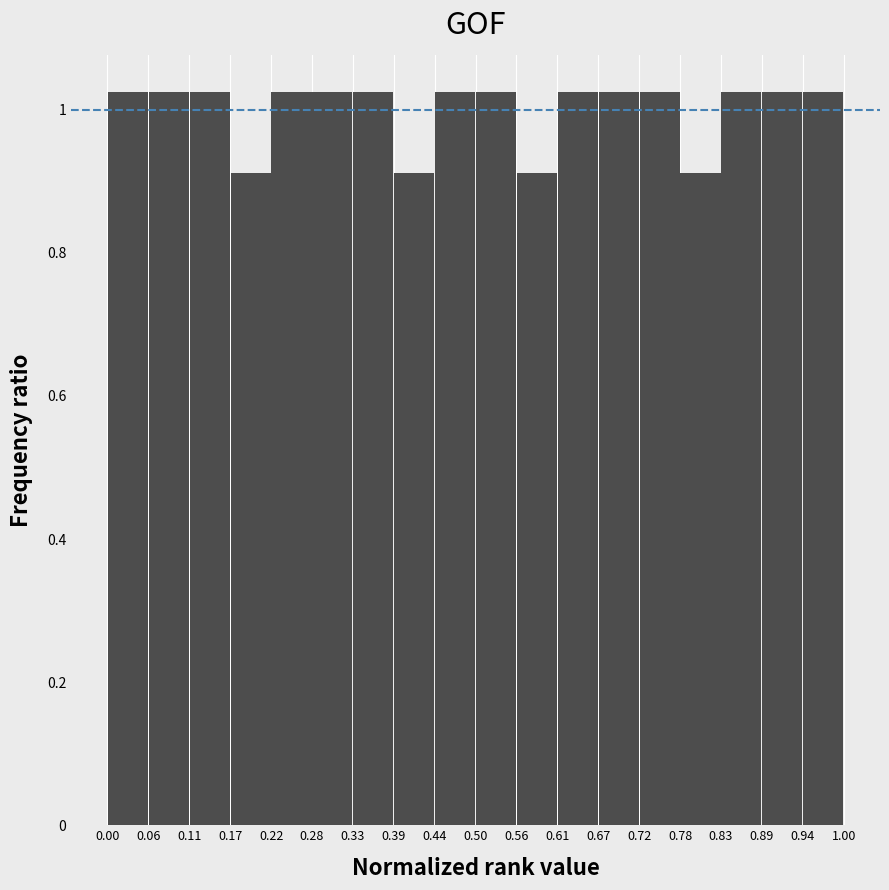

Reading left to right, list every bar in this chart as the range it spans on the x-axis followed by its height. The values are not printed on the chart, so give them approximately, as read against the axis.

0.00 to 0.06: 1.02
0.06 to 0.11: 1.02
0.11 to 0.17: 1.02
0.17 to 0.22: 0.92
0.22 to 0.28: 1.02
0.28 to 0.33: 1.02
0.33 to 0.39: 1.02
0.39 to 0.44: 0.92
0.44 to 0.50: 1.02
0.50 to 0.56: 1.02
0.56 to 0.61: 0.92
0.61 to 0.67: 1.02
0.67 to 0.72: 1.02
0.72 to 0.78: 1.02
0.78 to 0.83: 0.92
0.83 to 0.89: 1.02
0.89 to 0.94: 1.02
0.94 to 1.00: 1.02